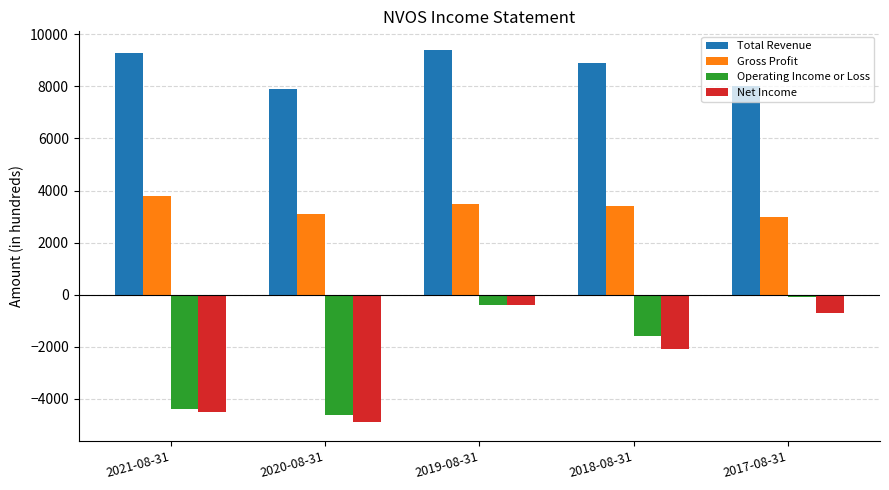

What is the difference between the highest and lowest values at 2021-08-31?

13800